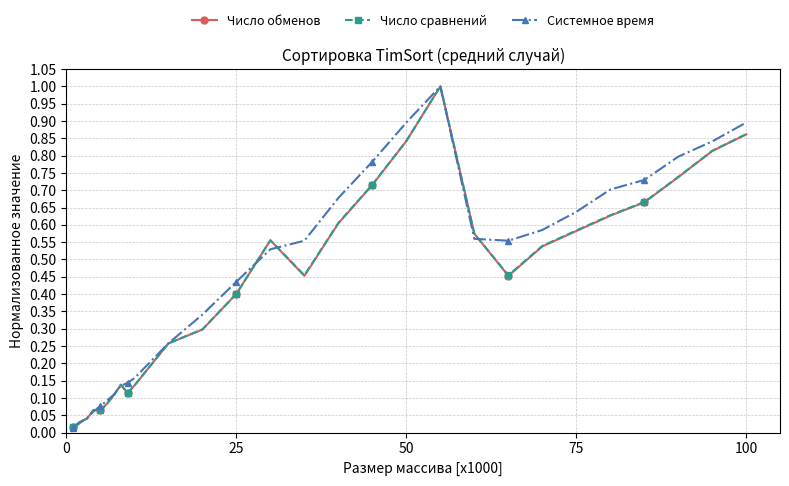

True or false: Число обменов has more than 1 interior local peaks.

True